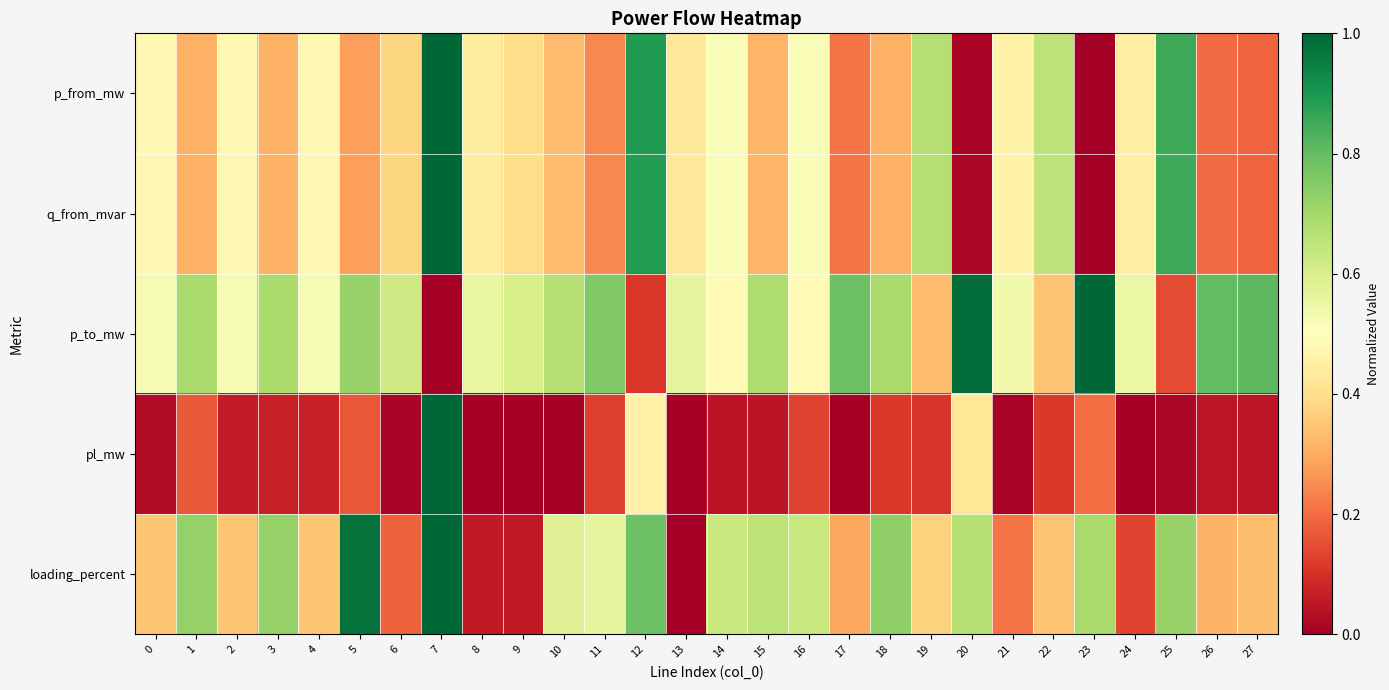

How many categories are shown in the chart?

28